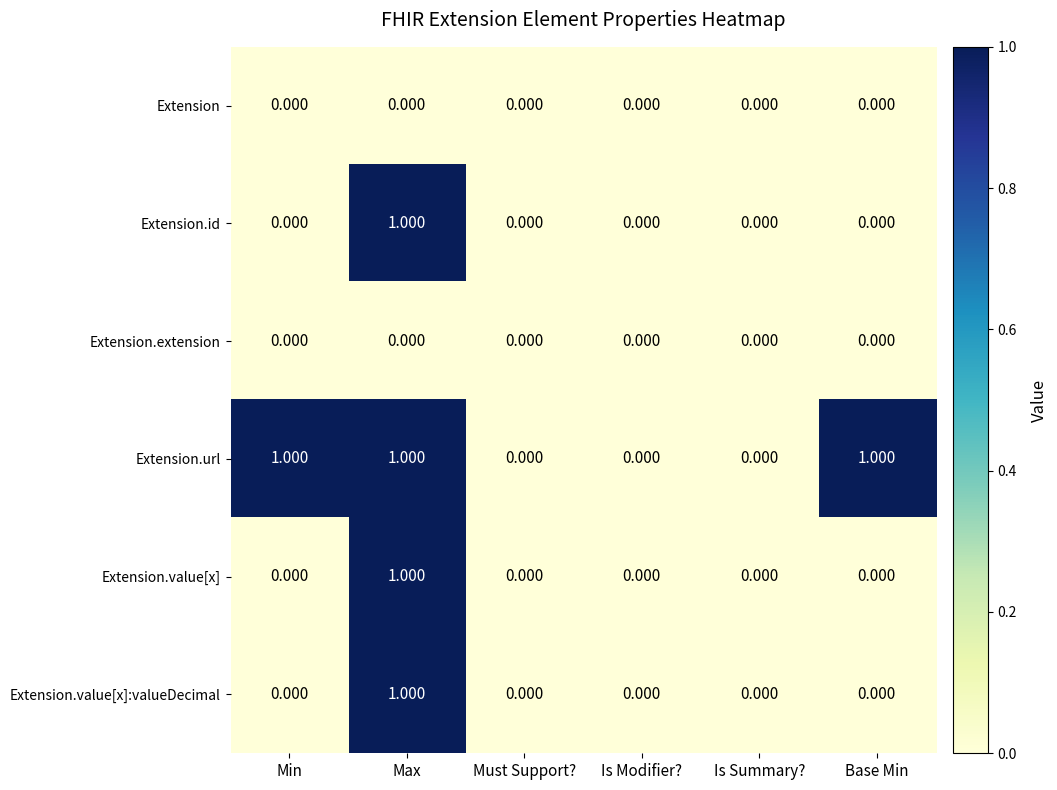

At which category is the sum across all series the highest?

Max